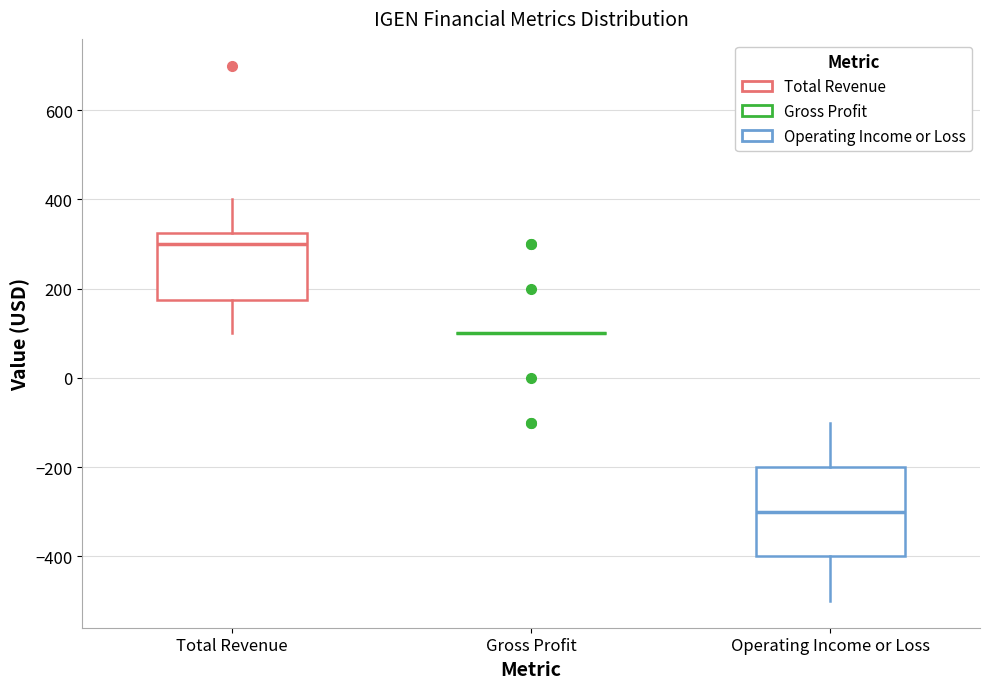

Reading left to right, read every box against the y-axis: the position of its median line, the range the box covers, and the ends of its whiskers. The values are not printed on the chart, so give them approximately, as read against the axis.

Total Revenue: median 300, box 180 to 320, whiskers 100 to 400
Gross Profit: box collapsed to a line at 100, whiskers 100 to 100
Operating Income or Loss: median -300, box -400 to -200, whiskers -500 to -100